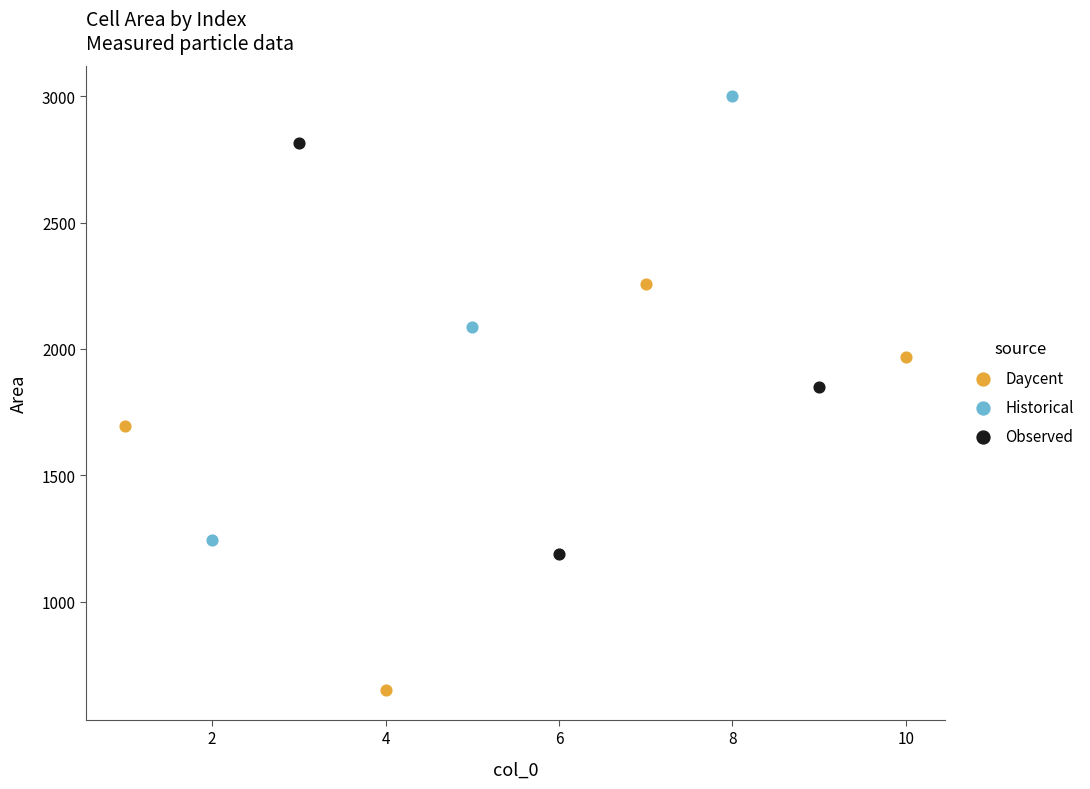

What are all the series names shown in the legend?

Daycent, Historical, Observed